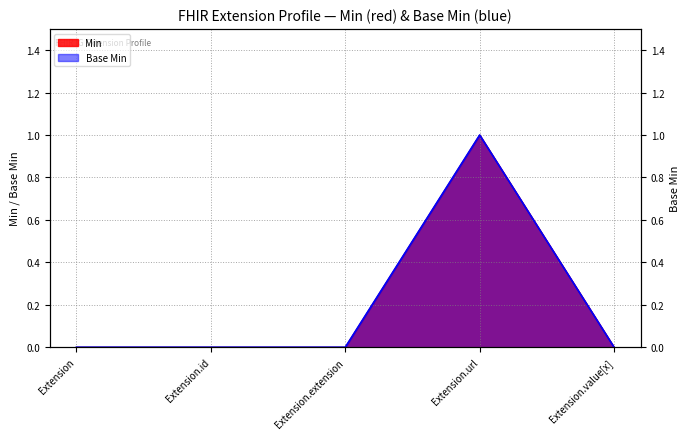

True or false: Min and Base Min cross at least once.

False